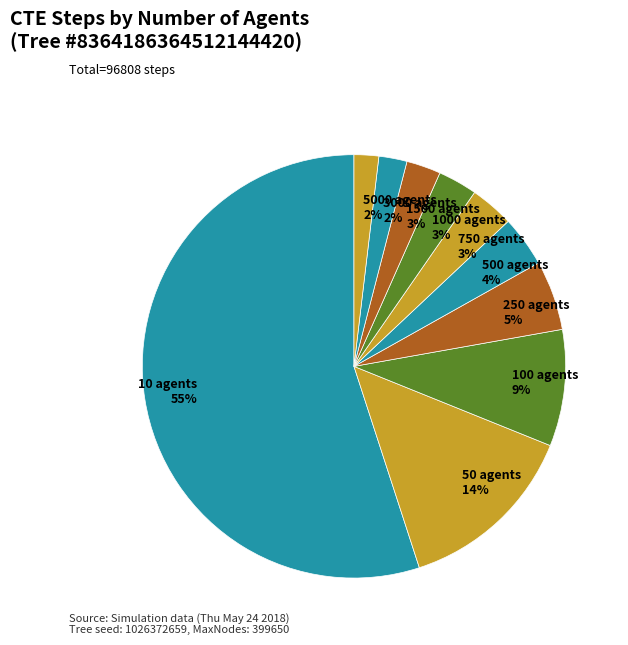

True or false: 250 agents accounts for 5% of the total.

True